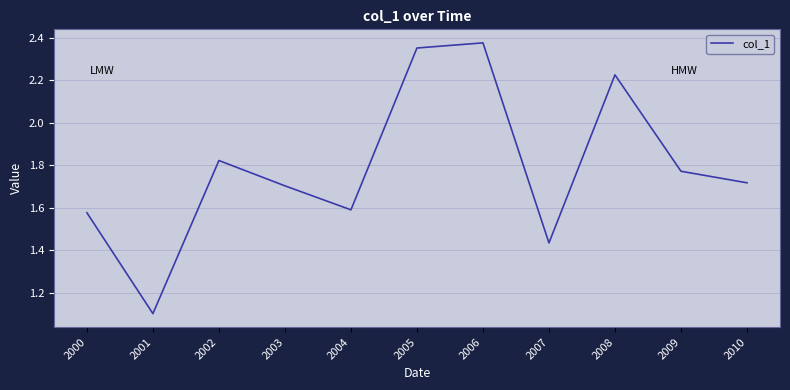

Rank the categories by value from highest to lowest.

2006, 2005, 2008, 2002, 2009, 2010, 2003, 2004, 2000, 2007, 2001